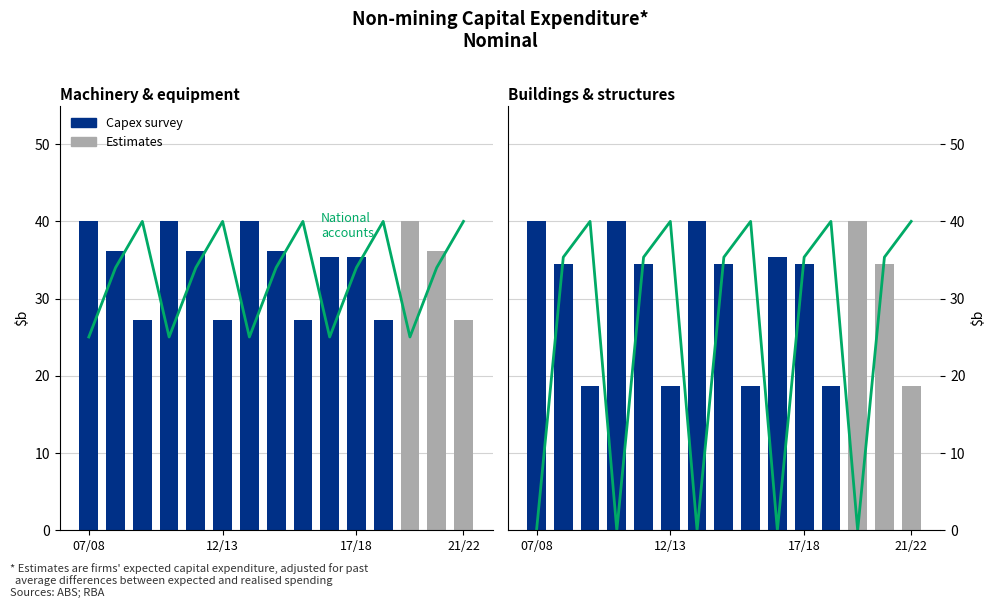

What is the maximum value shown in the chart?

40.0